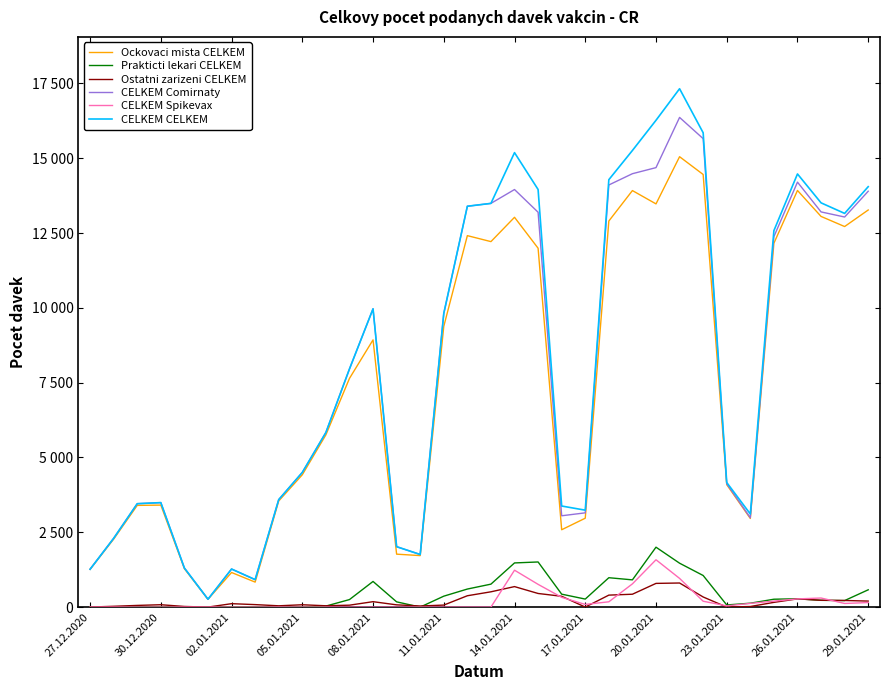

What are all the series names shown in the legend?

Ockovaci mista CELKEM, Prakticti lekari CELKEM, Ostatni zarizeni CELKEM, CELKEM Comirnaty, CELKEM Spikevax, CELKEM CELKEM